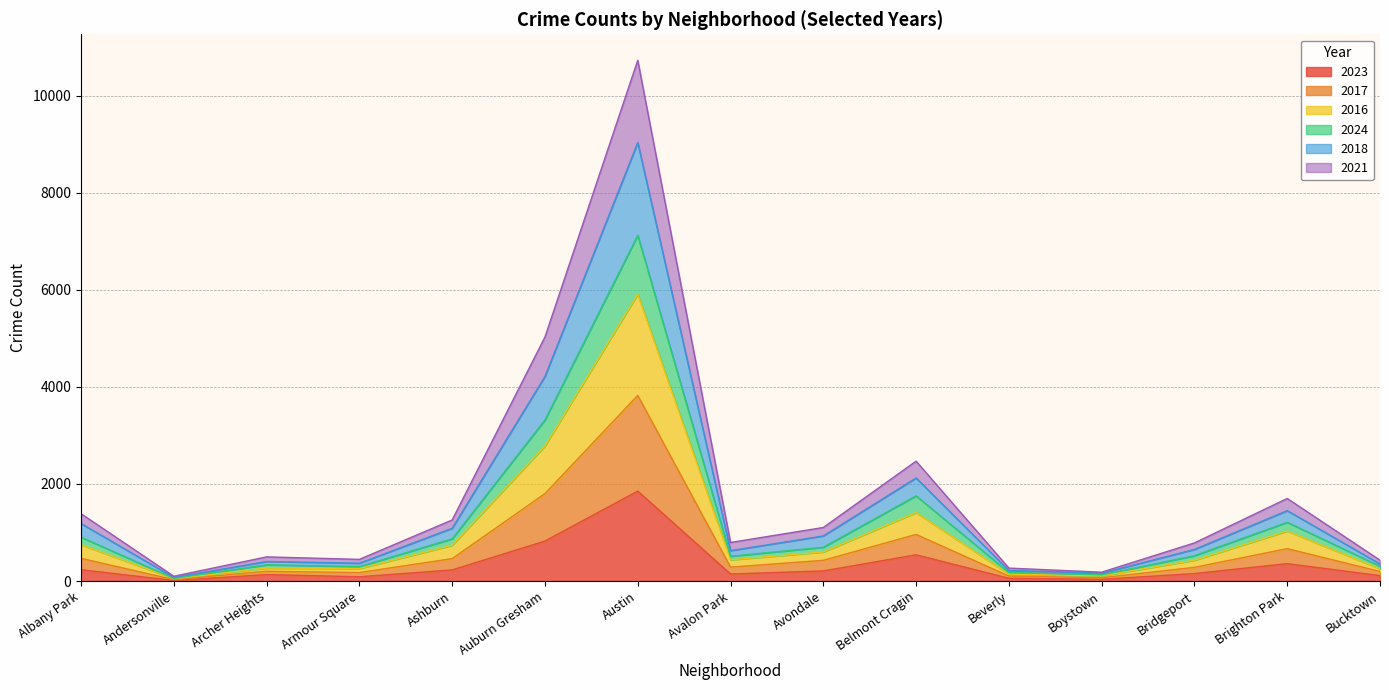

At which category is the sum across all series the highest?

Austin